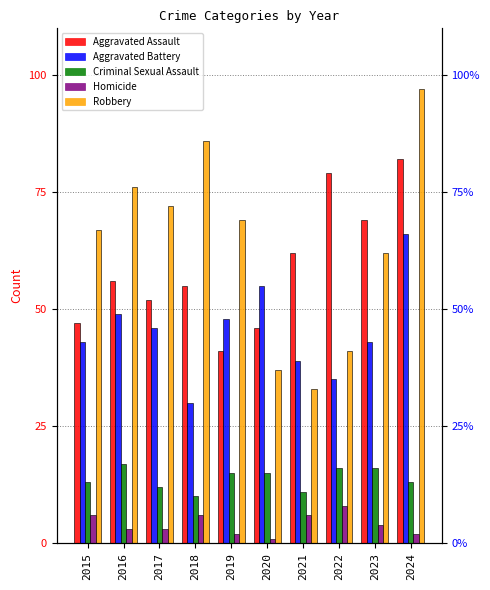

What is the sum of all Robbery values?

640